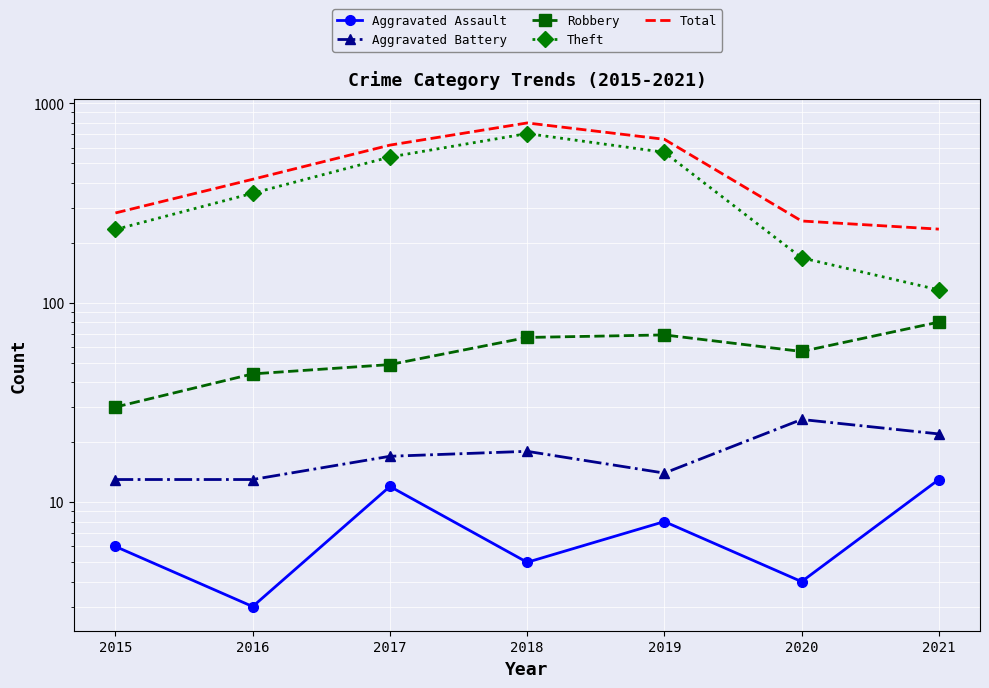

True or false: Aggravated Battery and Aggravated Assault intersect in this chart.

False